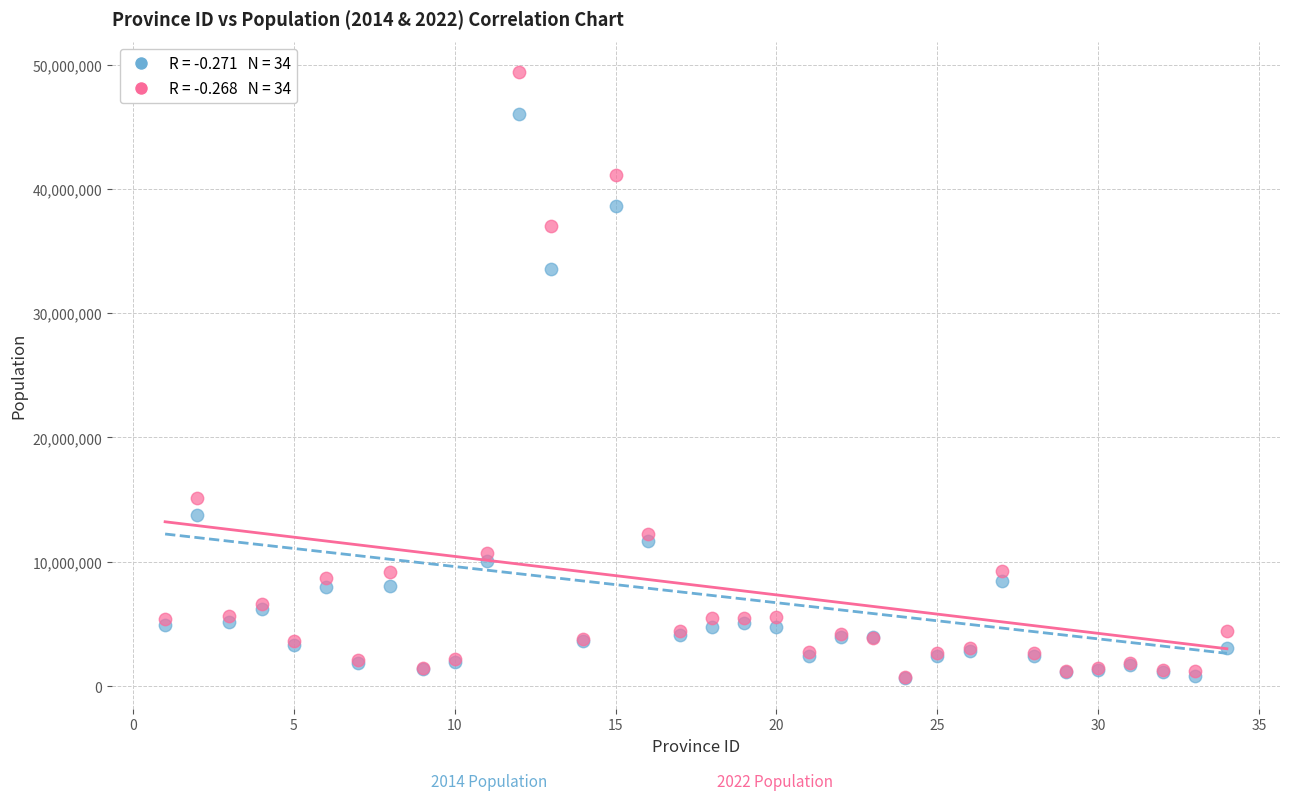

Across all series, what Y value is closest to 25012004?

33523000